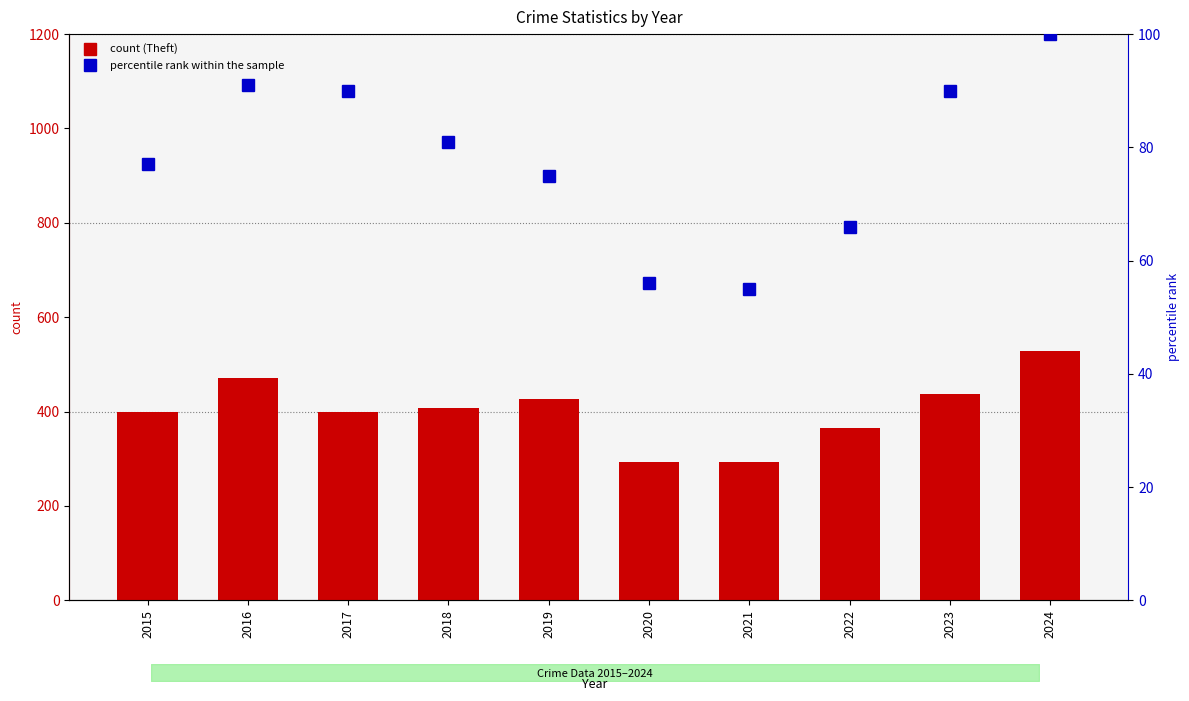

What is the value of the count bar at the 6th from the left?

293